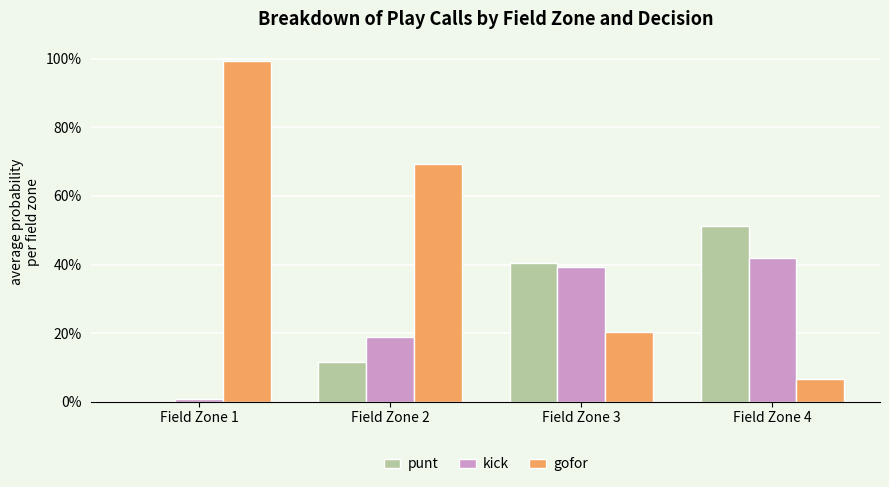

At which category is the sum across all series the highest?

Field Zone 1